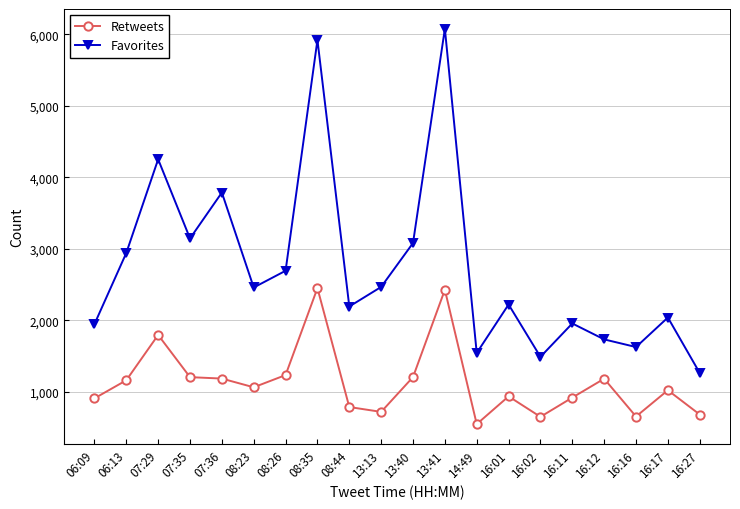

What position from the left is 08:44?

9